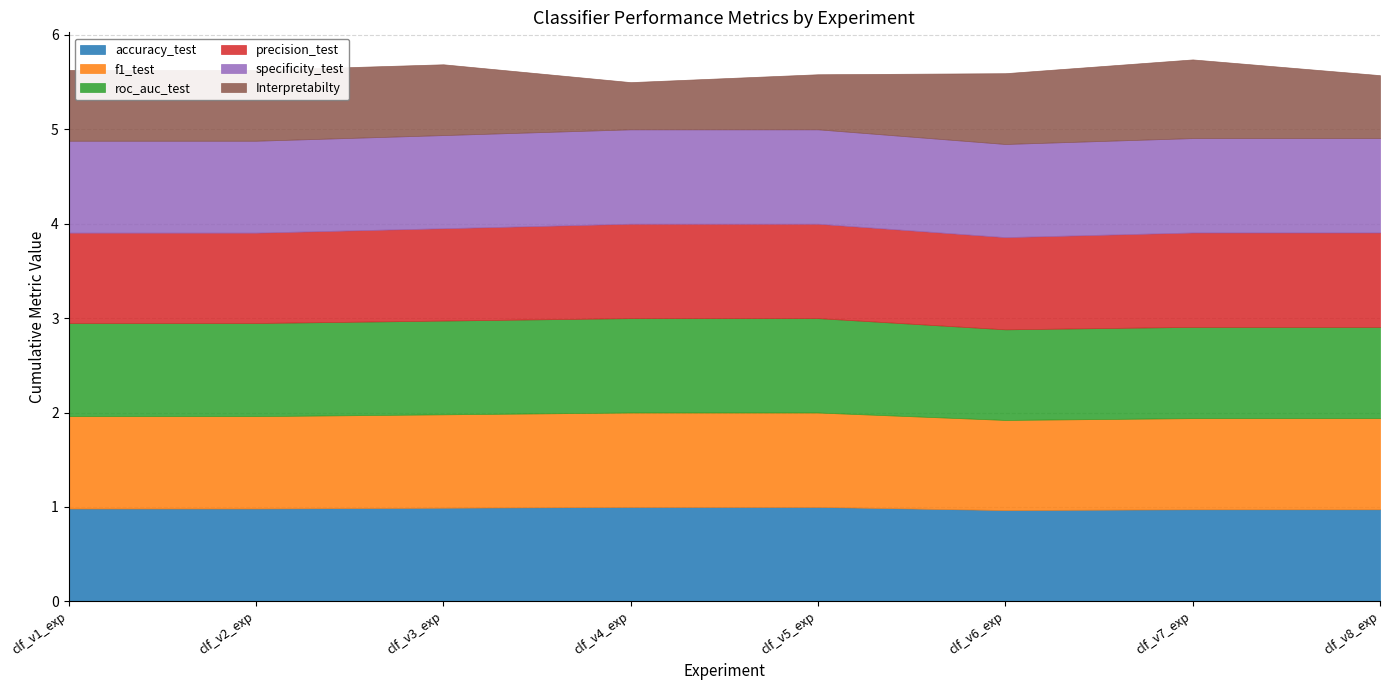

True or false: accuracy_test has more than 0 interior local peaks.

False